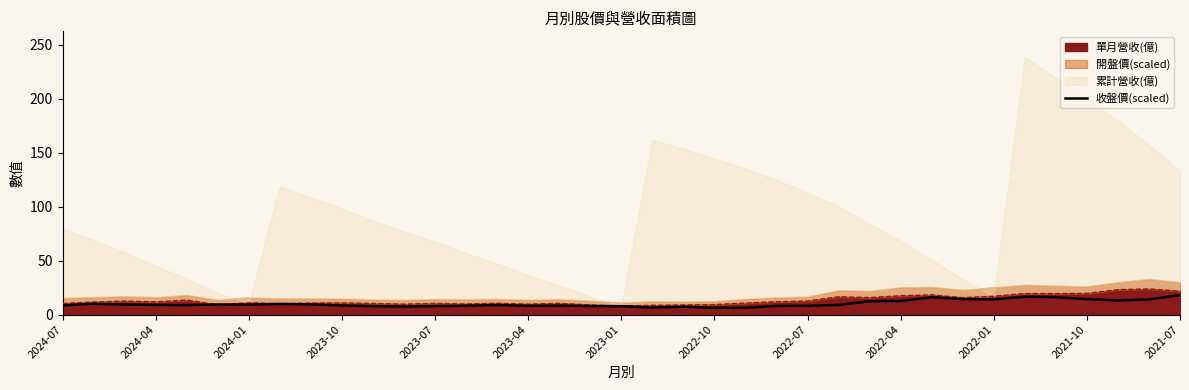

How many values are below 8?

10